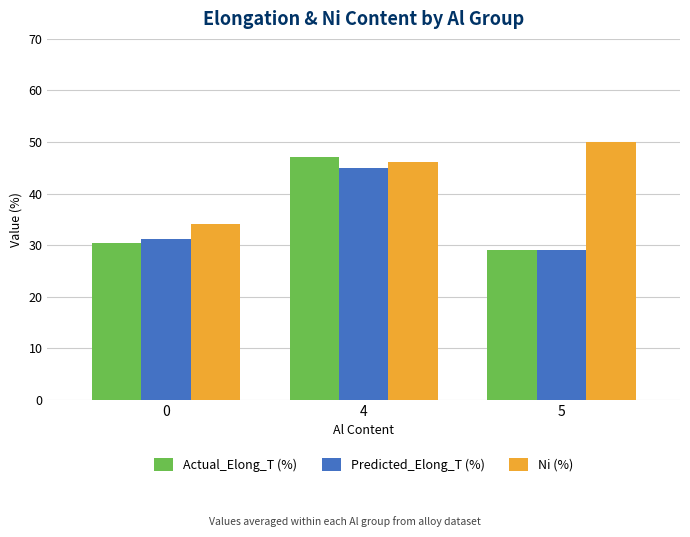

What is the difference between the maximum and second lowest values in the Actual_Elong_T (%) series?

16.8